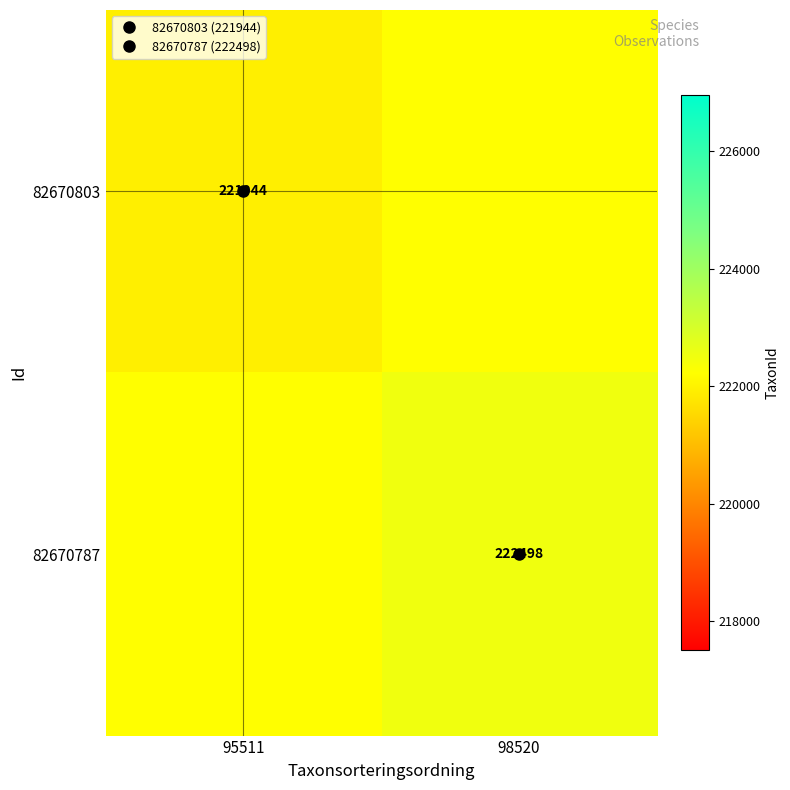

At 98520, list the series in order from smallest to largest.

82670803, 82670787